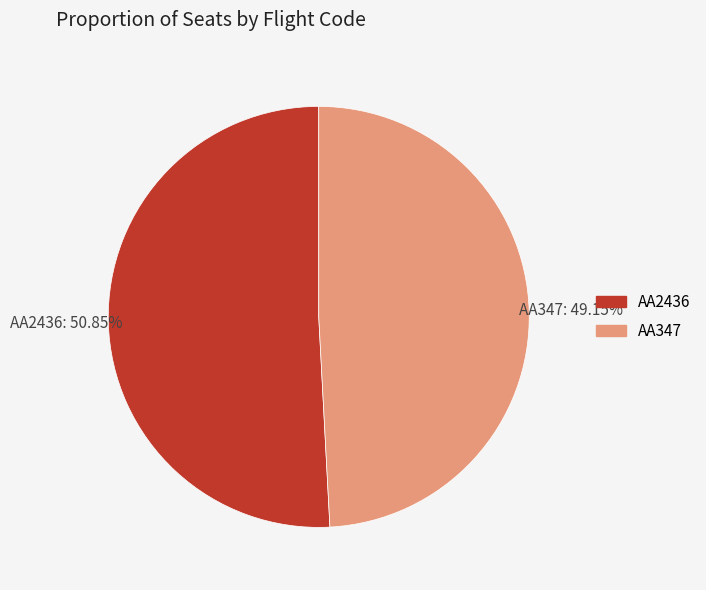

Rank the categories by value from lowest to highest.

AA347, AA2436